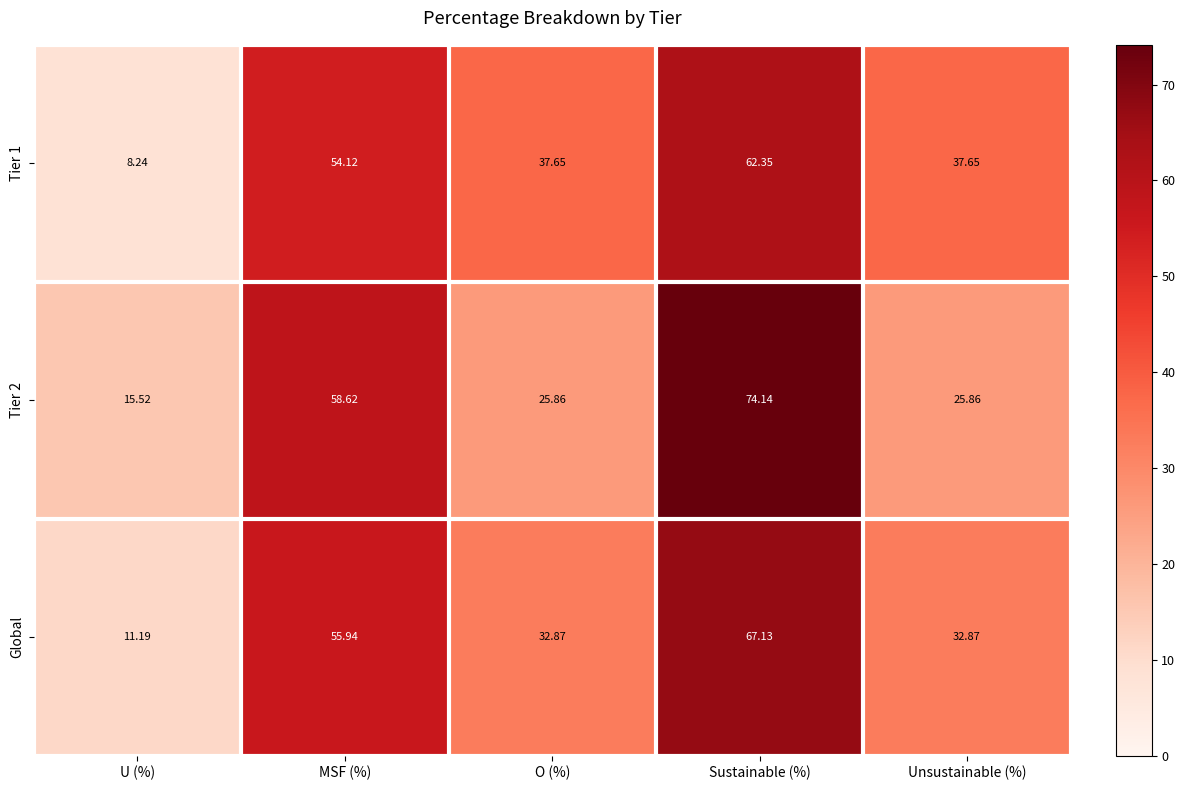

Which category has the lowest value across all series?

U (%)